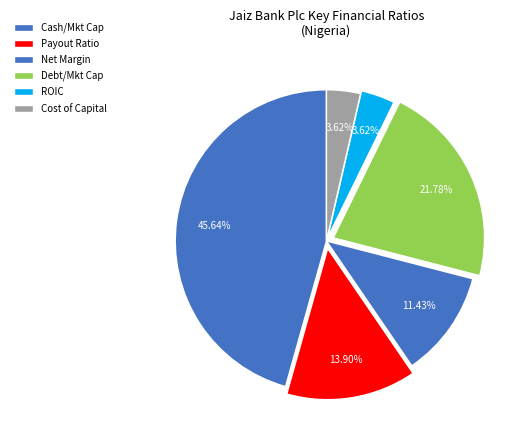

Count the number of slices in the pie.

6